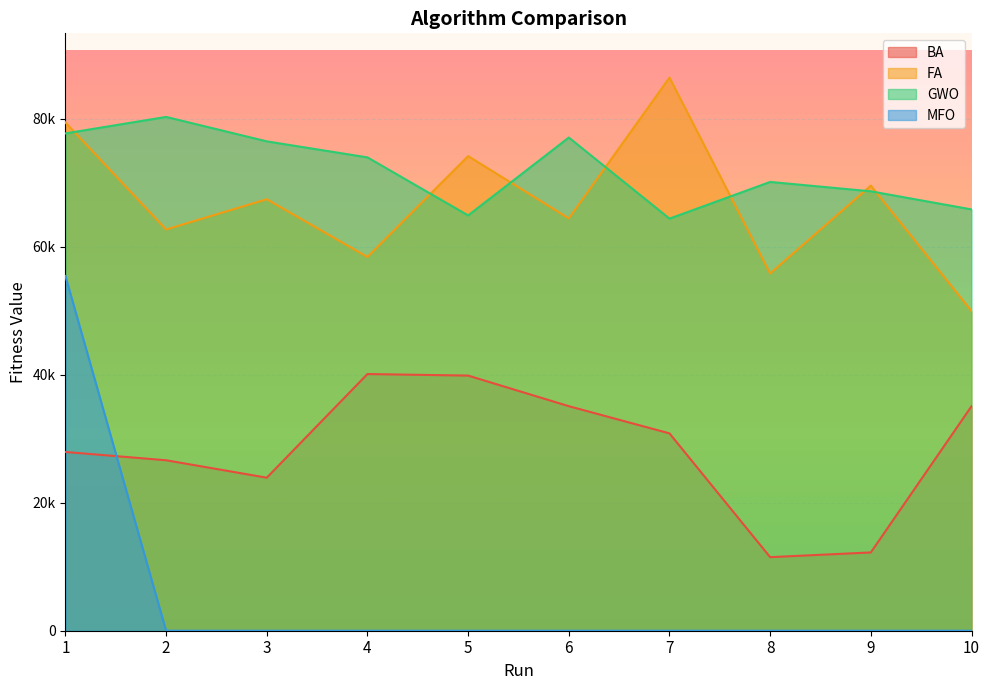

Rank the categories by GWO value from highest to lowest.

2, 1, 6, 3, 4, 8, 9, 10, 5, 7